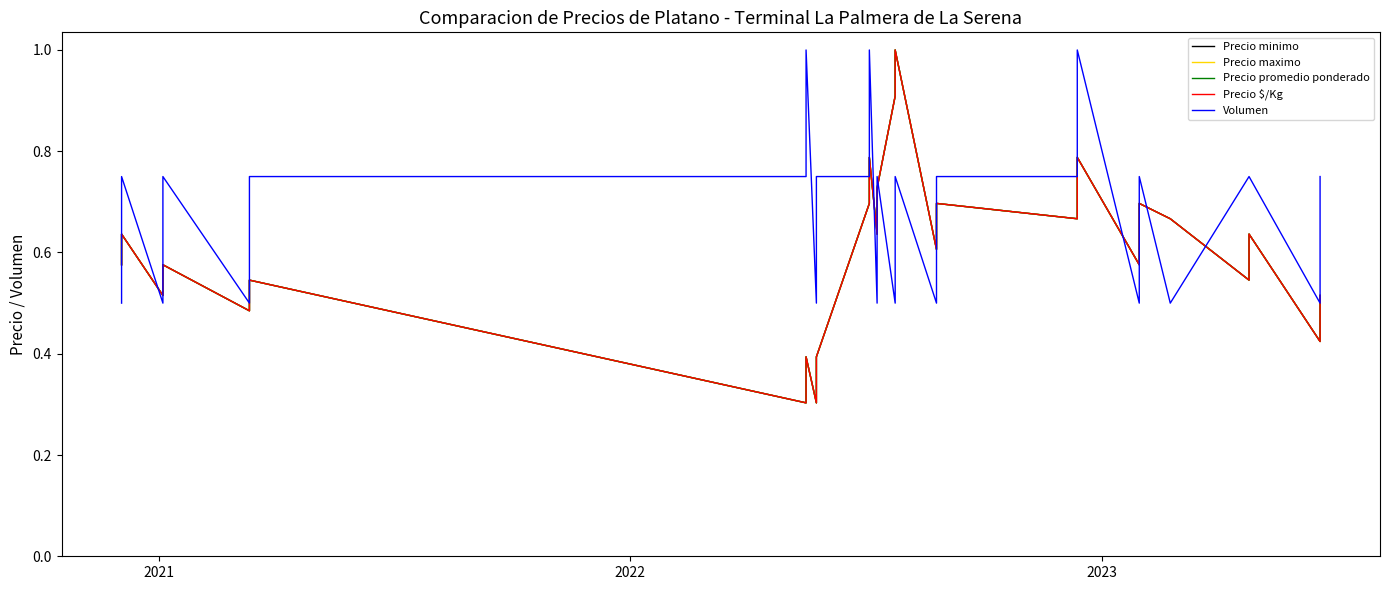

How many interior local peaks does the Precio maximo series have?

10